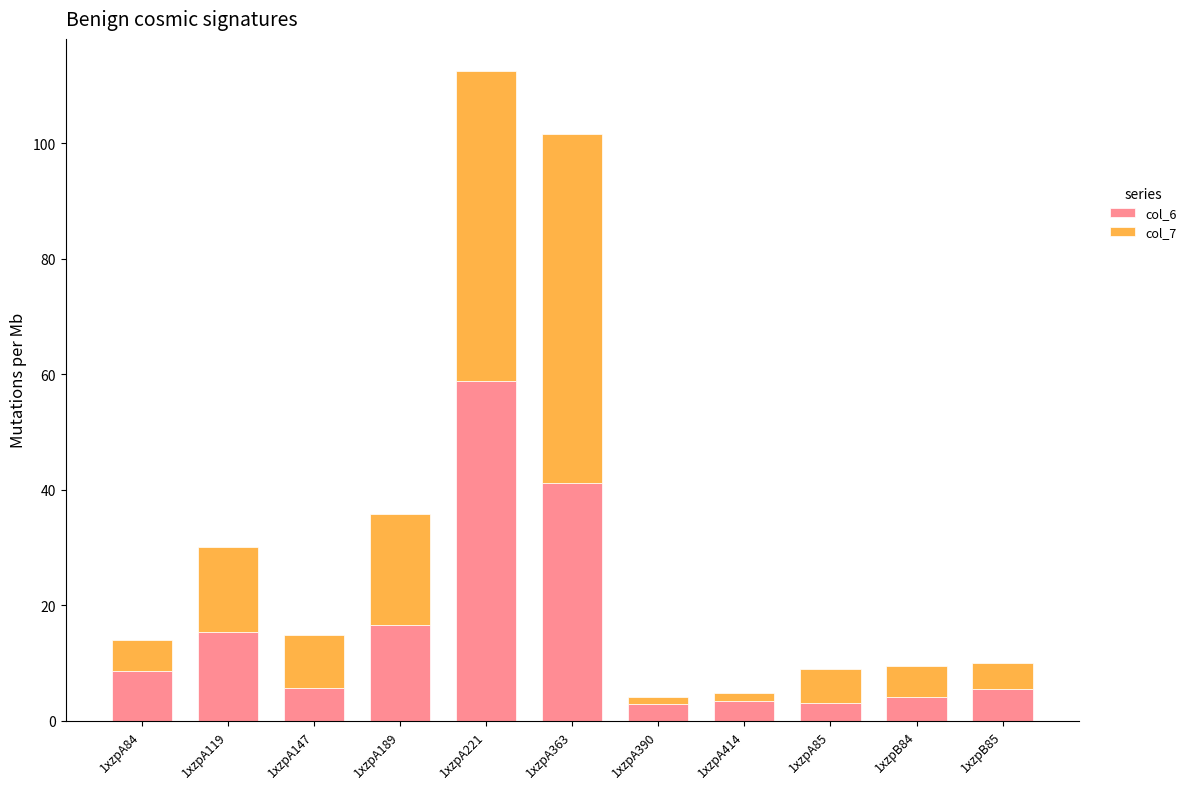

What is the minimum value for col_6?

2.9